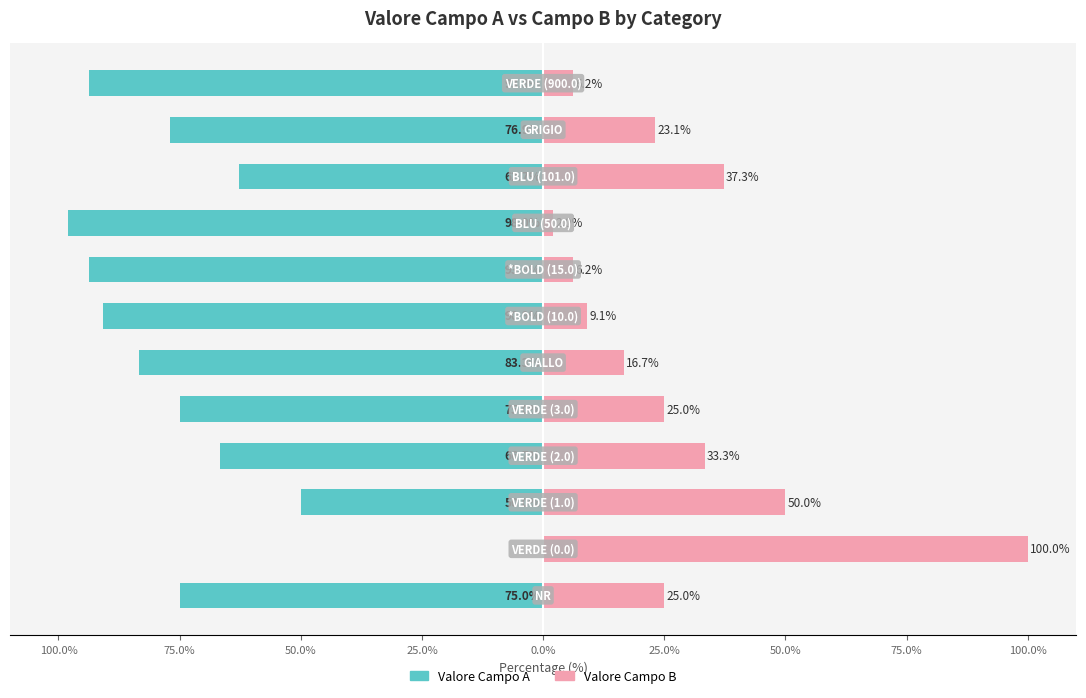

How many bars are there in total?

24